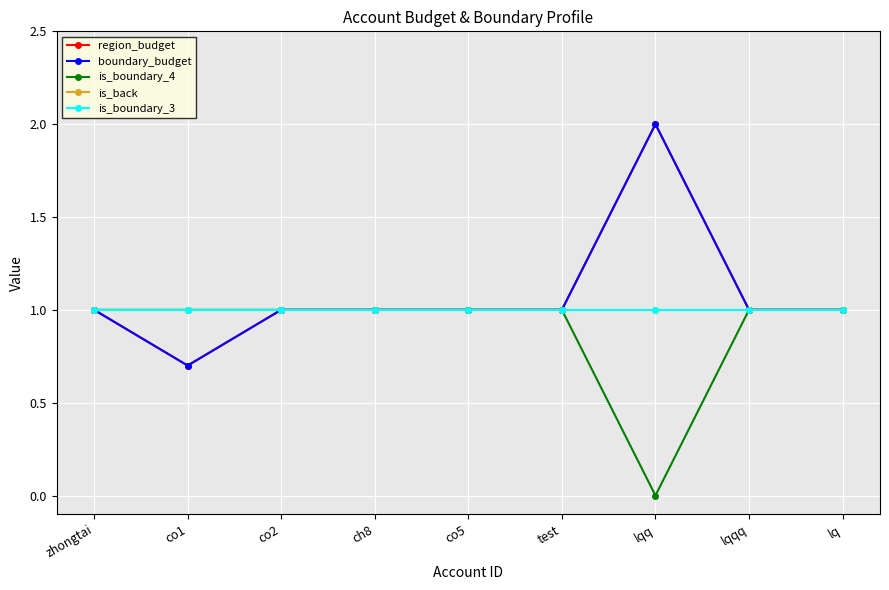

What is the total value across all series at lq?

5.0